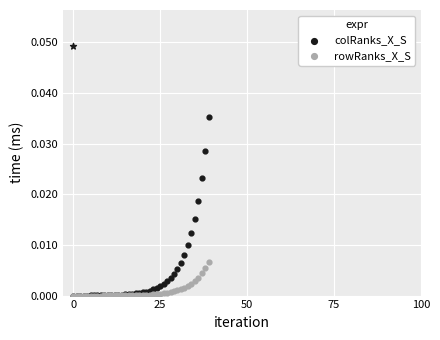

Which series has the largest total across all categories?

colRanks_X_S